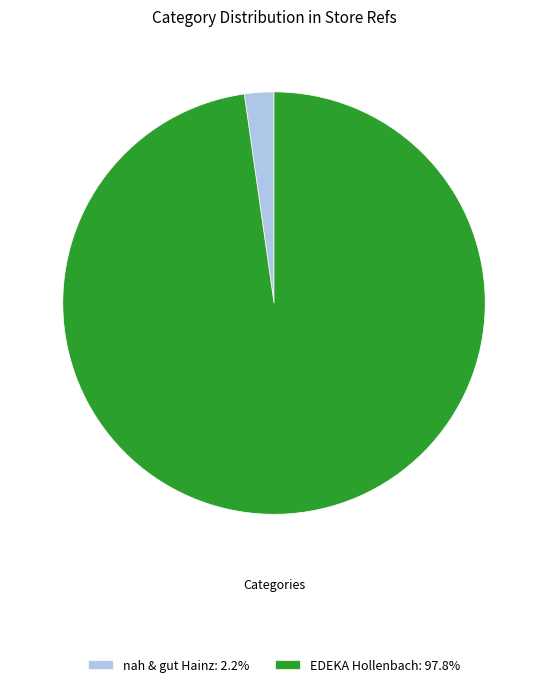

Which category has the biggest portion of the pie?

EDEKA Hollenbach